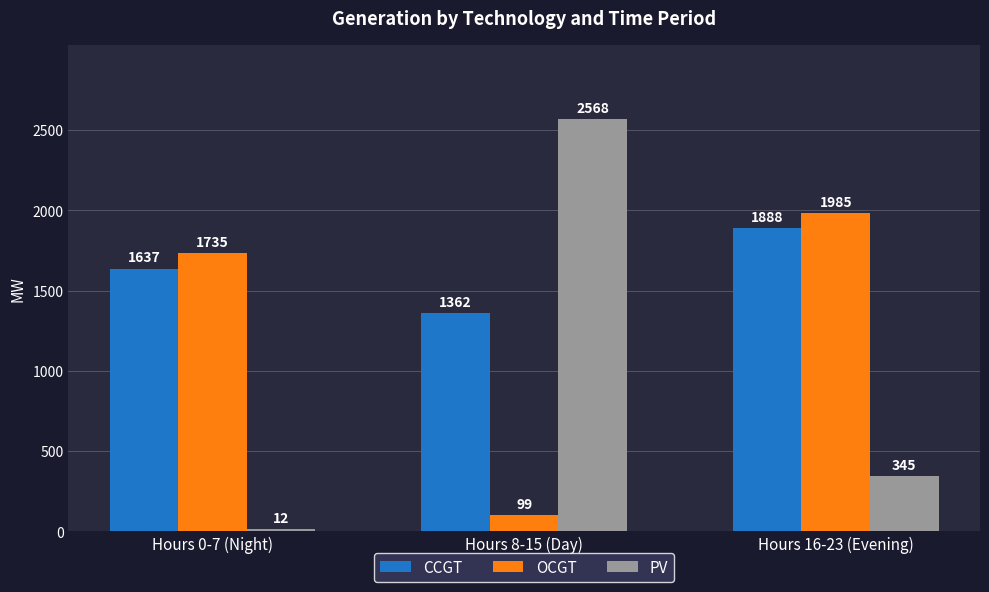

Rank the categories by OCGT value from lowest to highest.

Hours 8-15 (Day), Hours 0-7 (Night), Hours 16-23 (Evening)